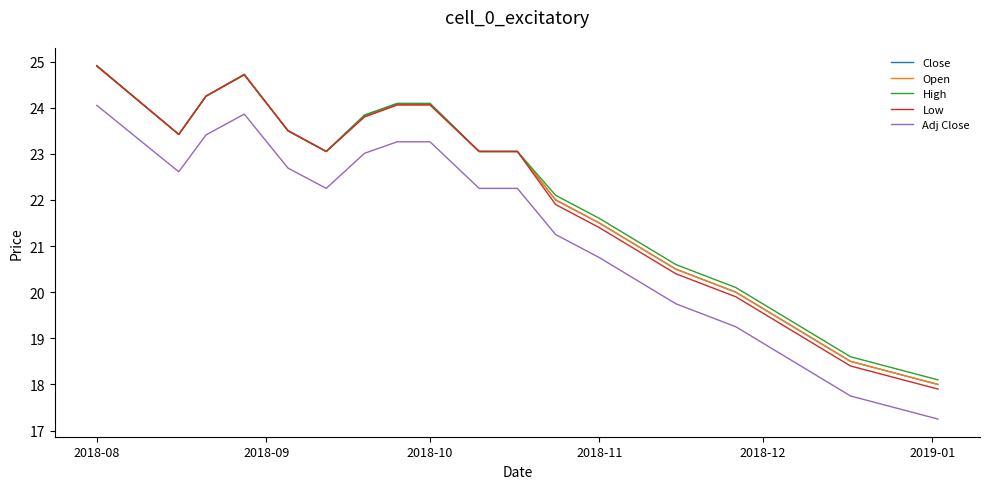

Which series has the largest range (max minus min)?

Low